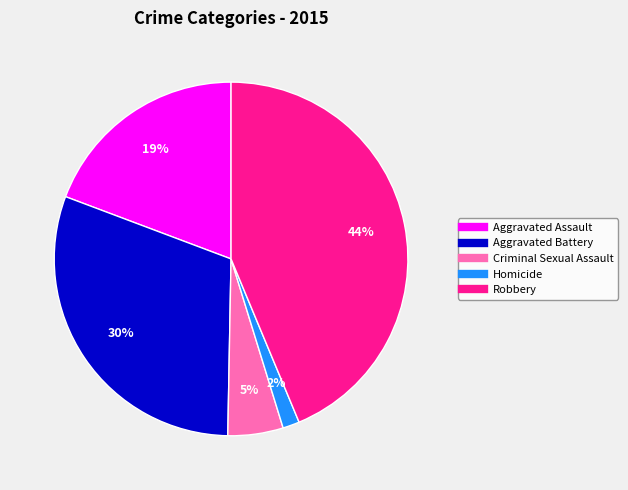

What is the largest slice in the pie chart?

Robbery